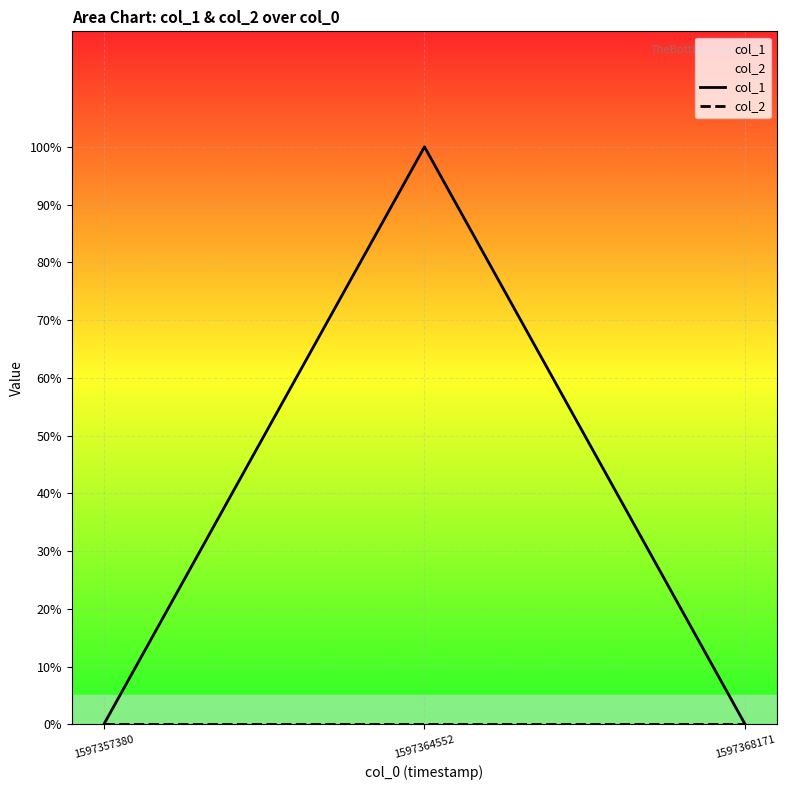

The col_1 series shows 1 at 1597357380. True or false?

False